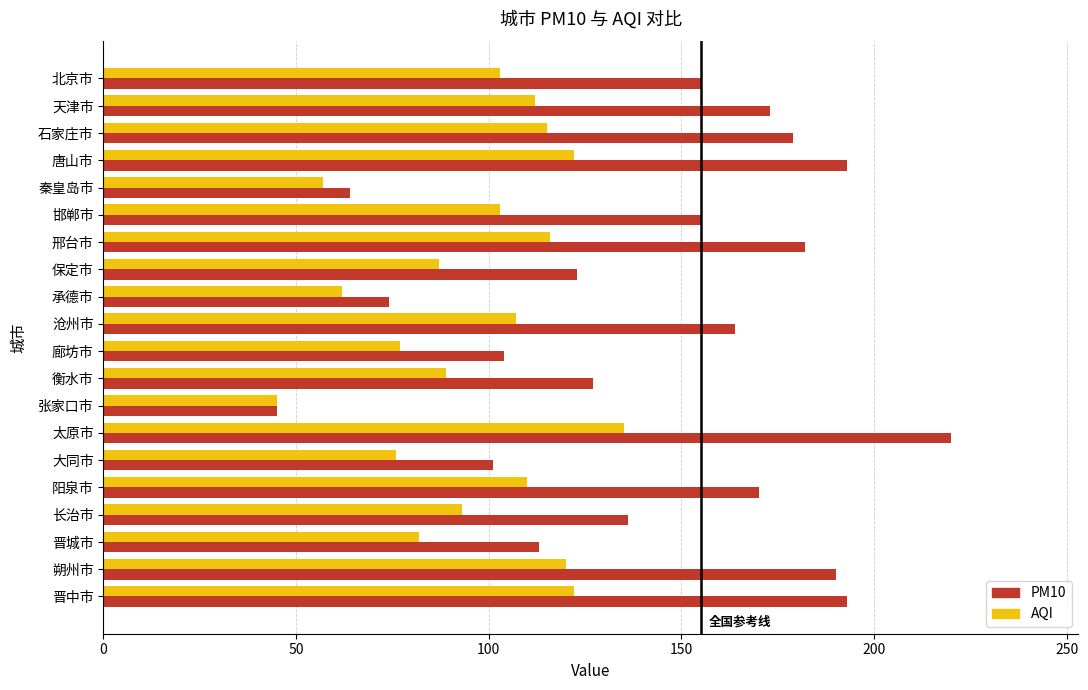

Which series changed the most between 沧州市 and 衡水市?

PM10